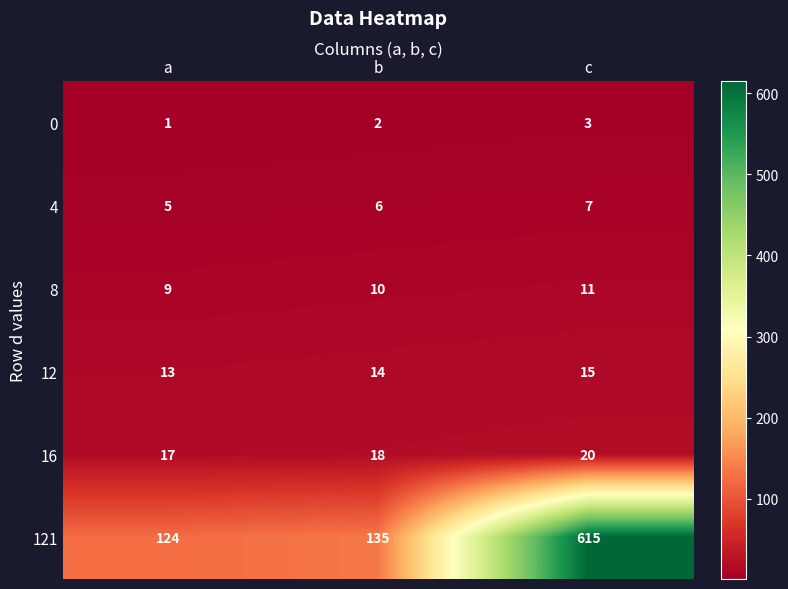

What is the sum of all 12 values?

42